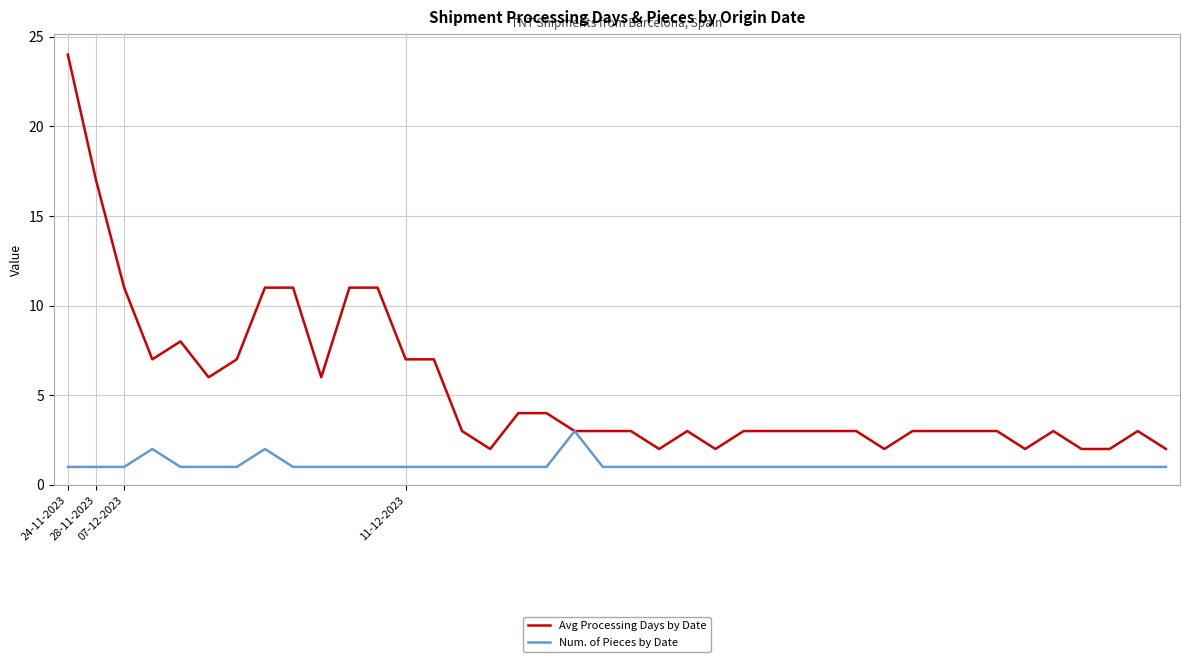

Which series has the largest total across all categories?

Avg Processing Days by Date